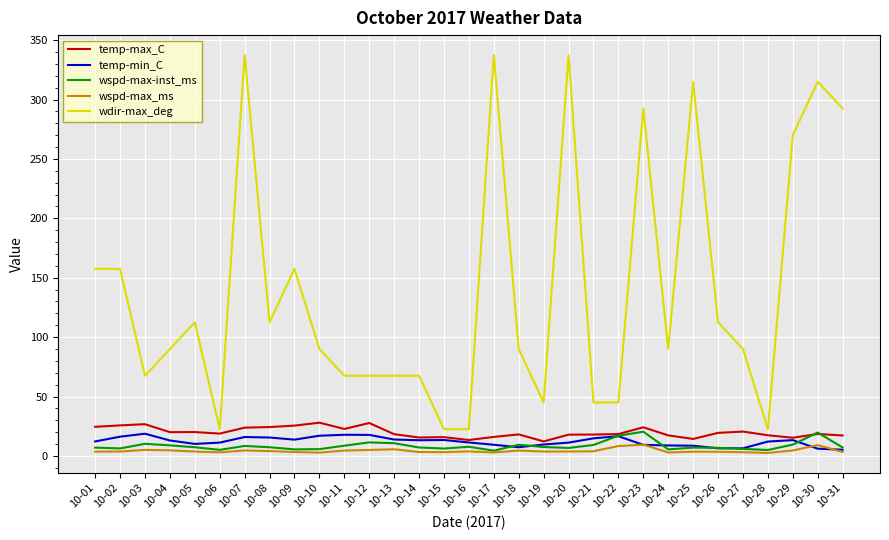

At how many categories does at least one series exceed 312?

5